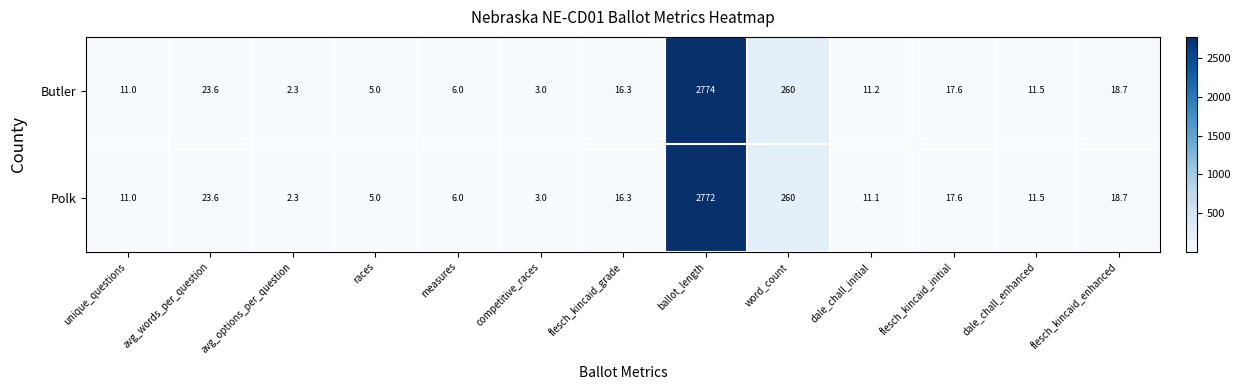

Reading left to right, what are all the values shown in this chart?

Butler: 11.0	23.6	2.3	5.0	6.0	3.0	16.3	2774.0	260.0	11.2	17.6	11.5	18.7
Polk: 11.0	23.6	2.3	5.0	6.0	3.0	16.3	2772.0	260.0	11.1	17.6	11.5	18.7